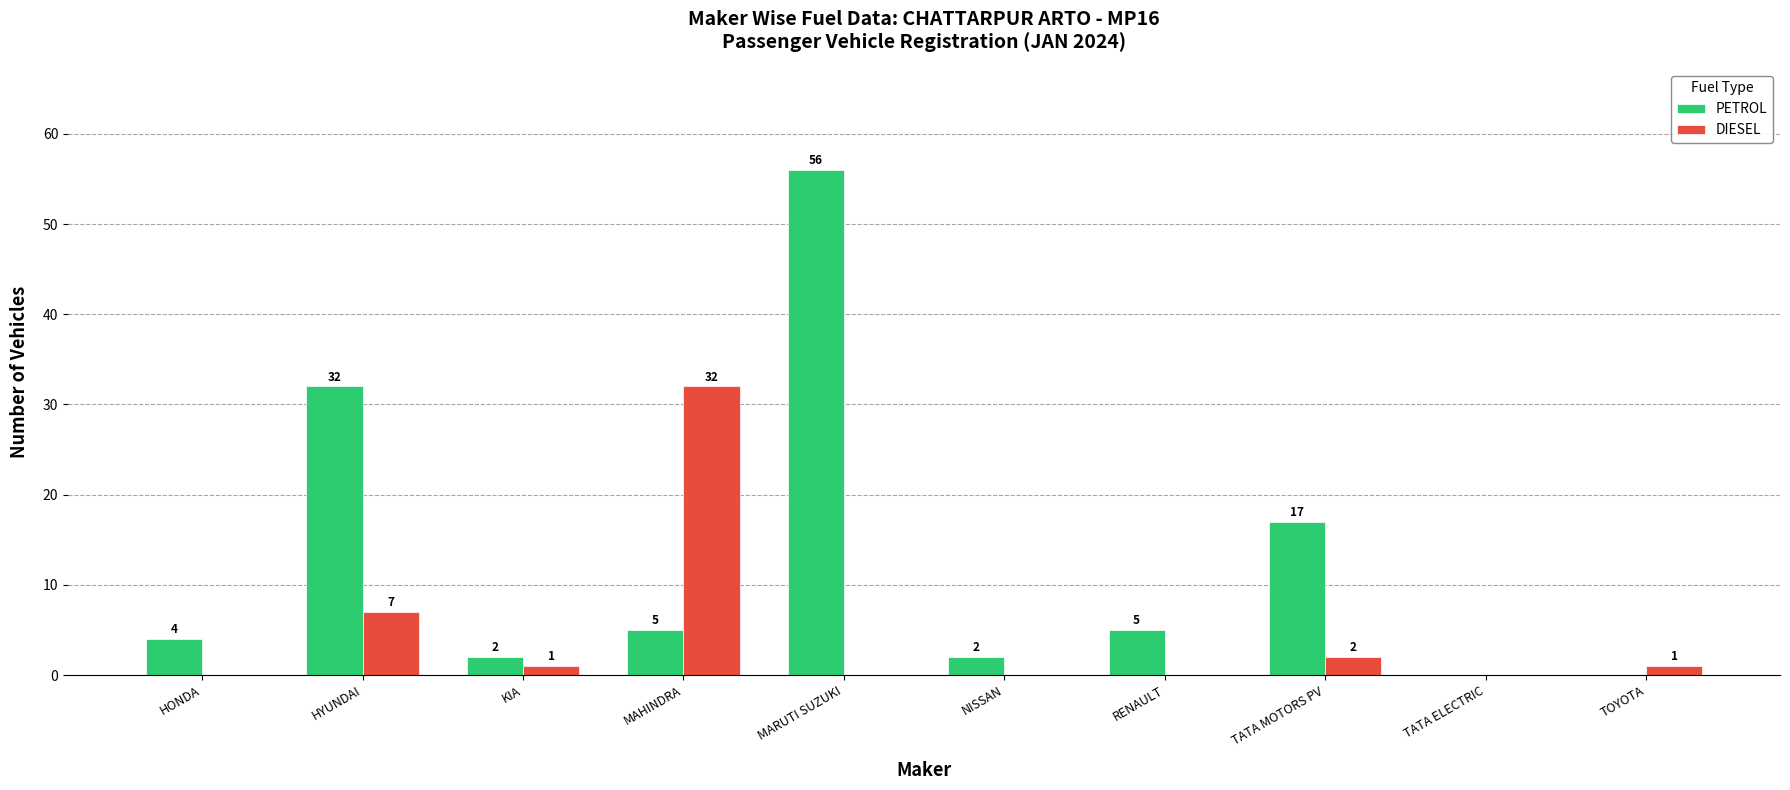

How many values in DIESEL are above zero?

5